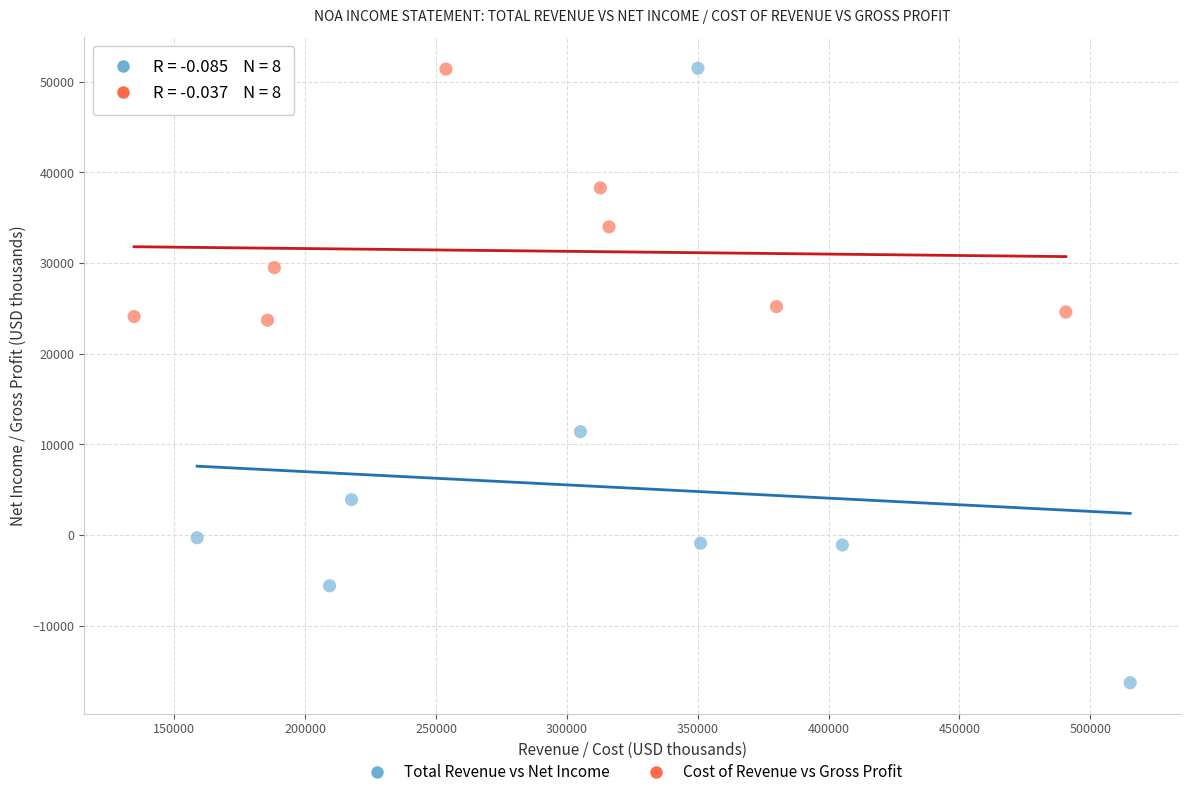

Which series contains the lowest Y value?

Total Revenue vs Net Income